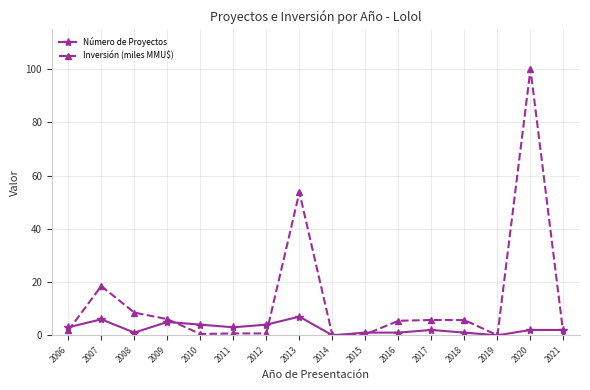

List the series in order of their overall mean, highest first.

Inversión (miles MMU$), Número de Proyectos